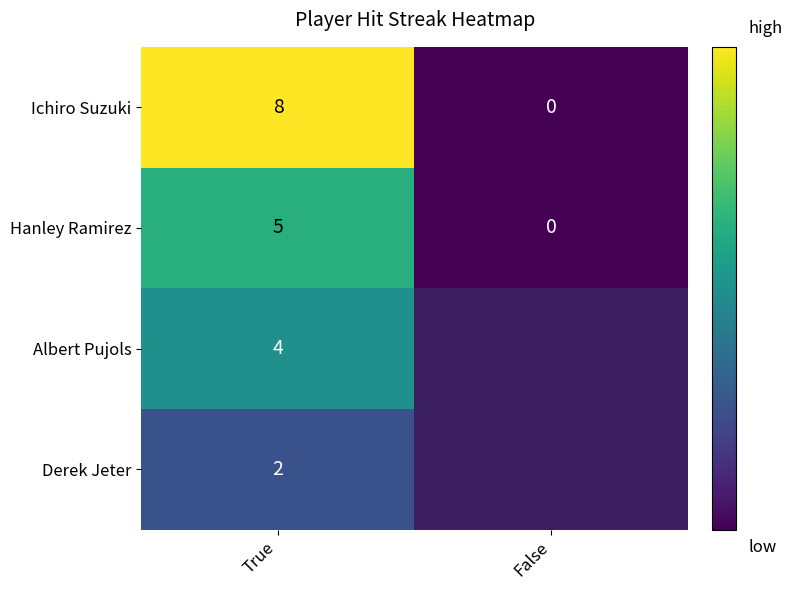

What is the difference between the maximum and minimum values in the Hanley Ramirez series?

5